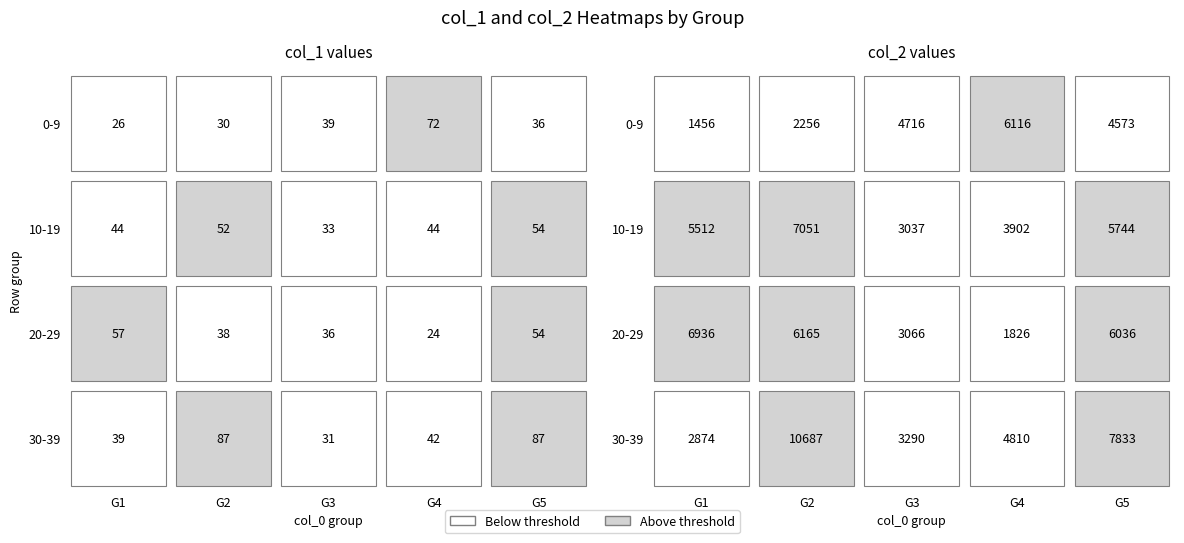

What is the sum of all 0 values?

430